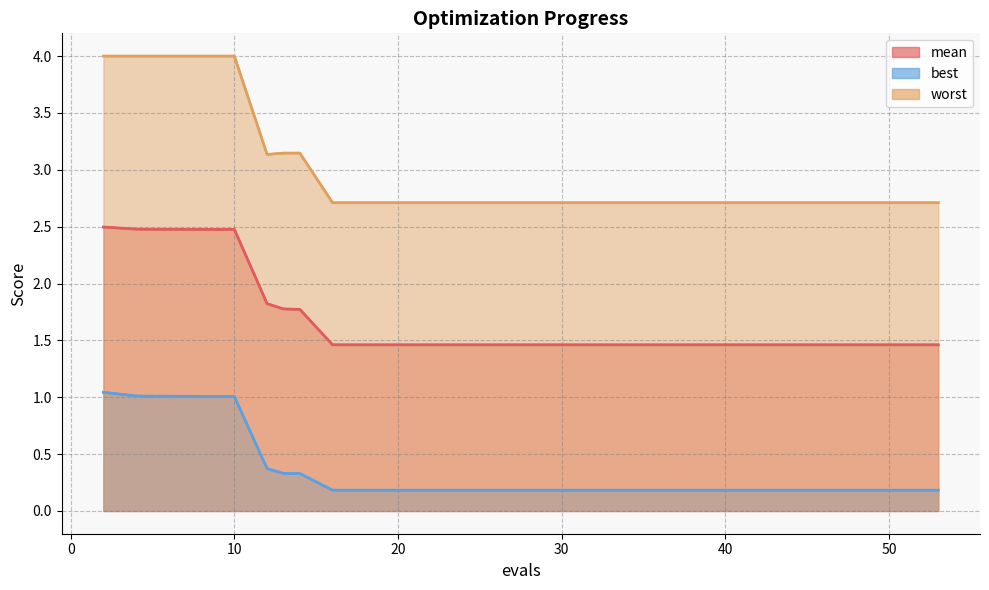

Which series has the widest spread of values?

worst